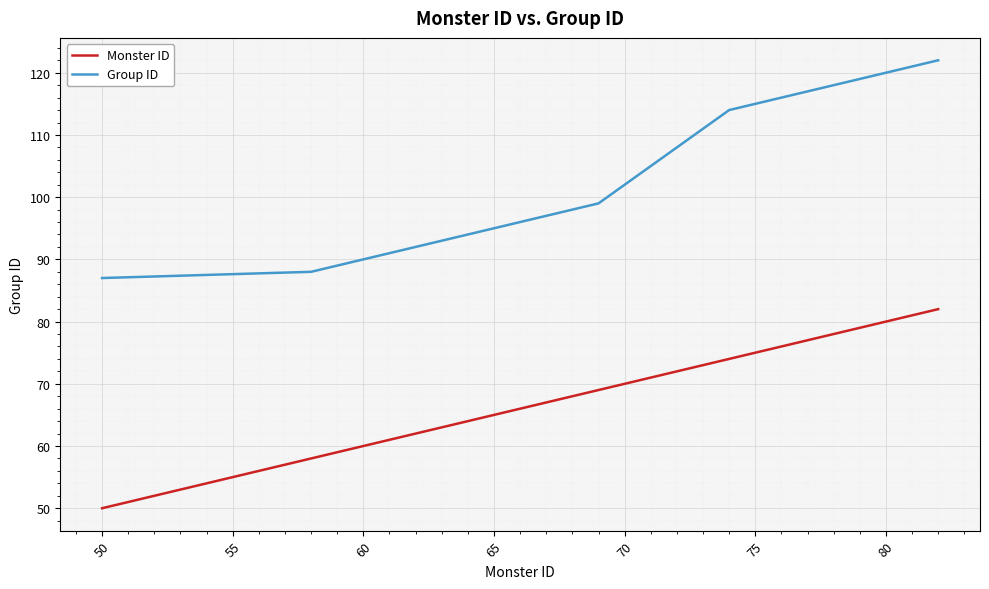

What is the maximum value shown in the chart?

122